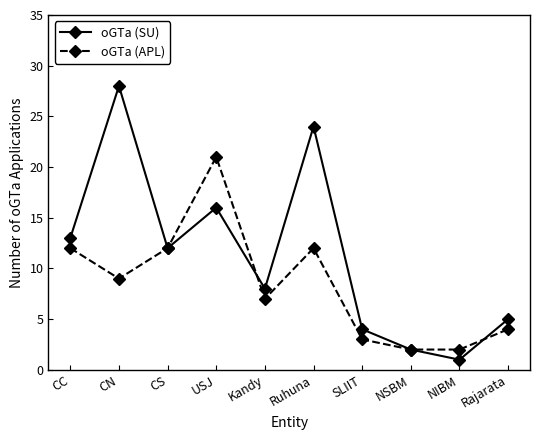

What is the sum of the oGTa (SU) values at Rajarata and Kandy?

13